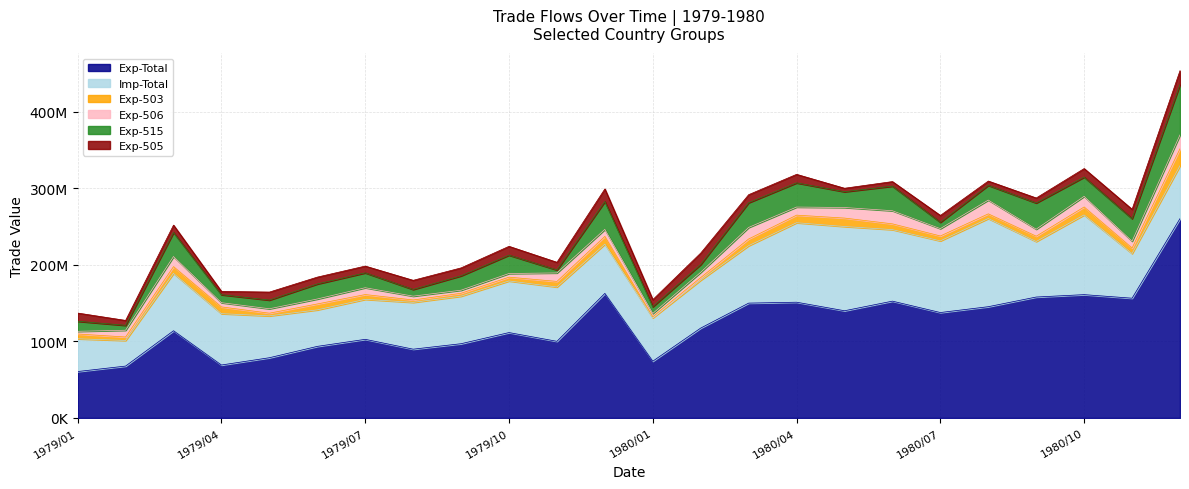

At which label is Exp-506 closest to 10780252?

1980/04